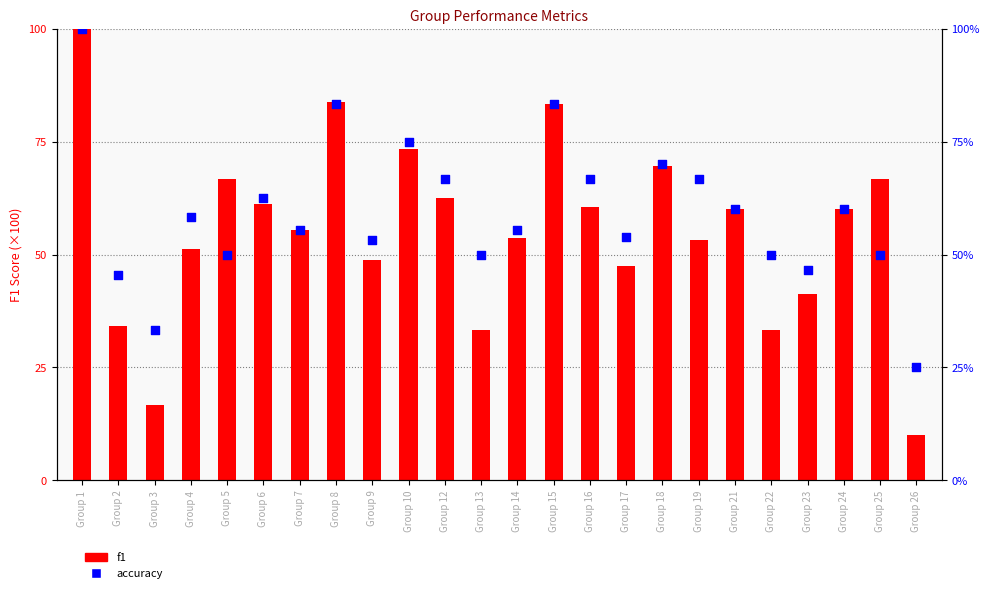

At which category is the sum across all series the highest?

Group 1